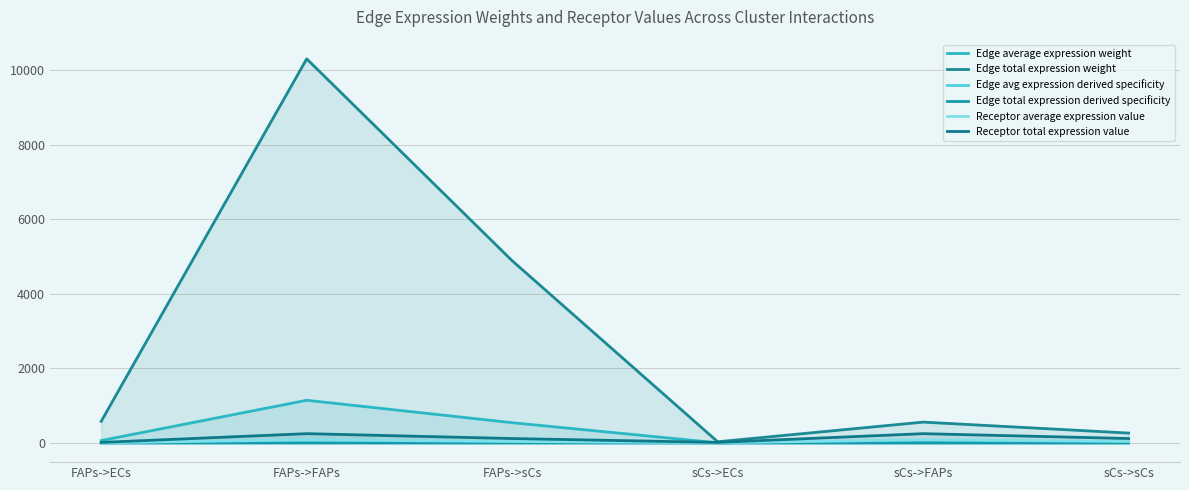

Which series has the widest spread of values?

Edge total expression weight